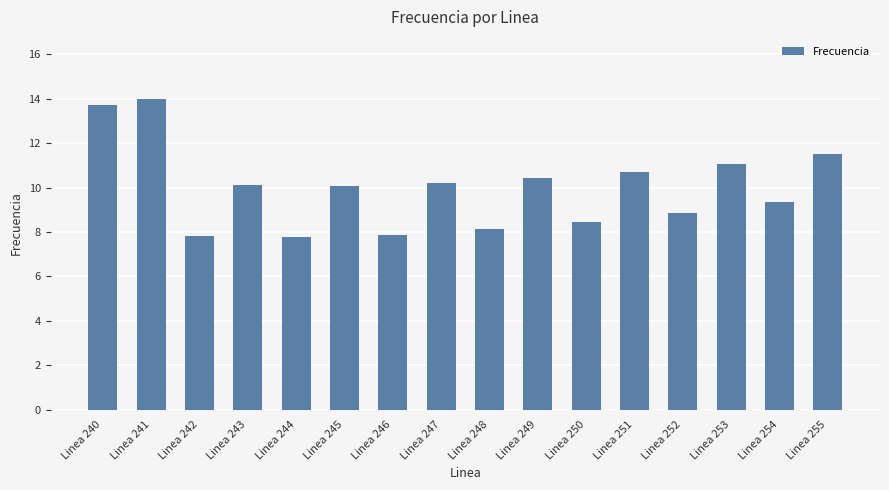

What is the difference between the maximum and minimum values?

6.2